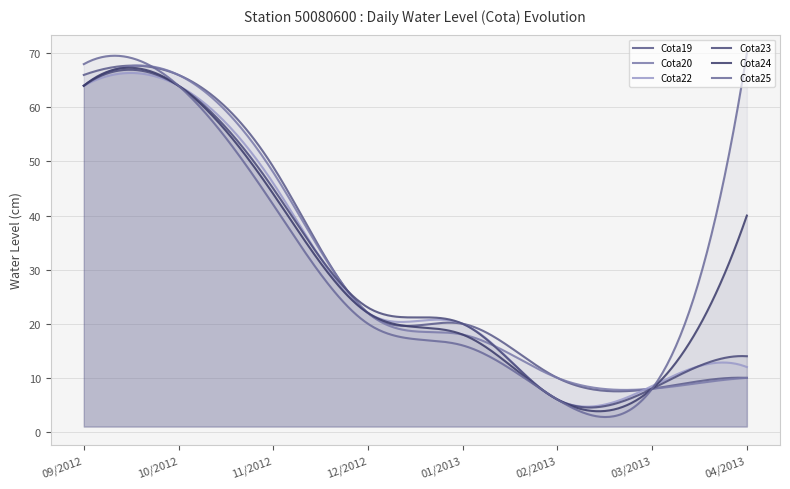

True or false: Cota23 has a value of 64.0 at 09/2012.

True